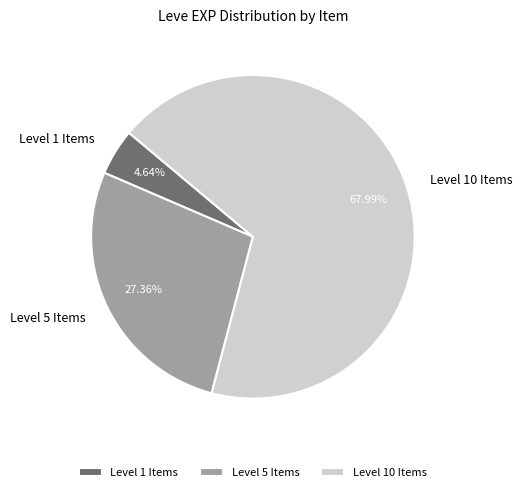

How many slices are in this pie chart?

3